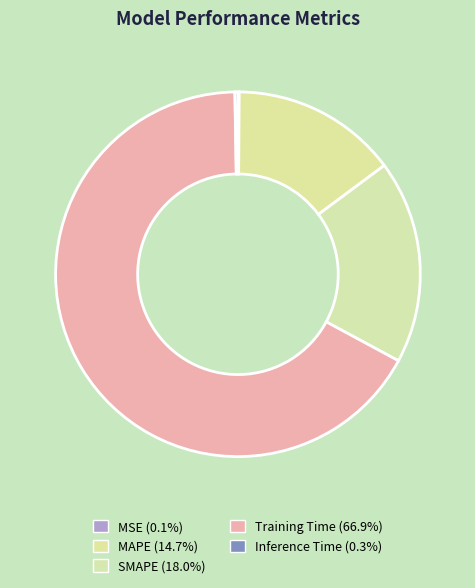

What is the total percentage of MSE and Inference Time?

0.4%